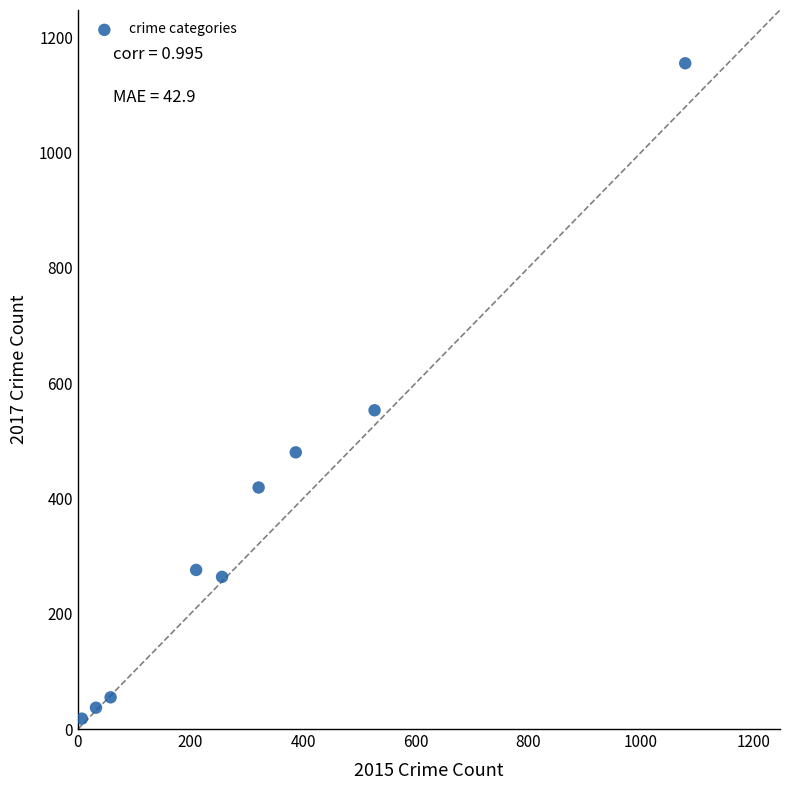

What is the average Y value?

362